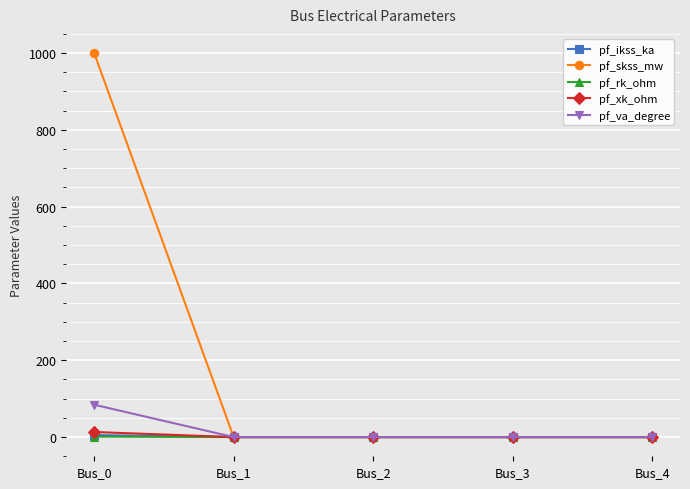

What is the greatest value displayed?

1000.0